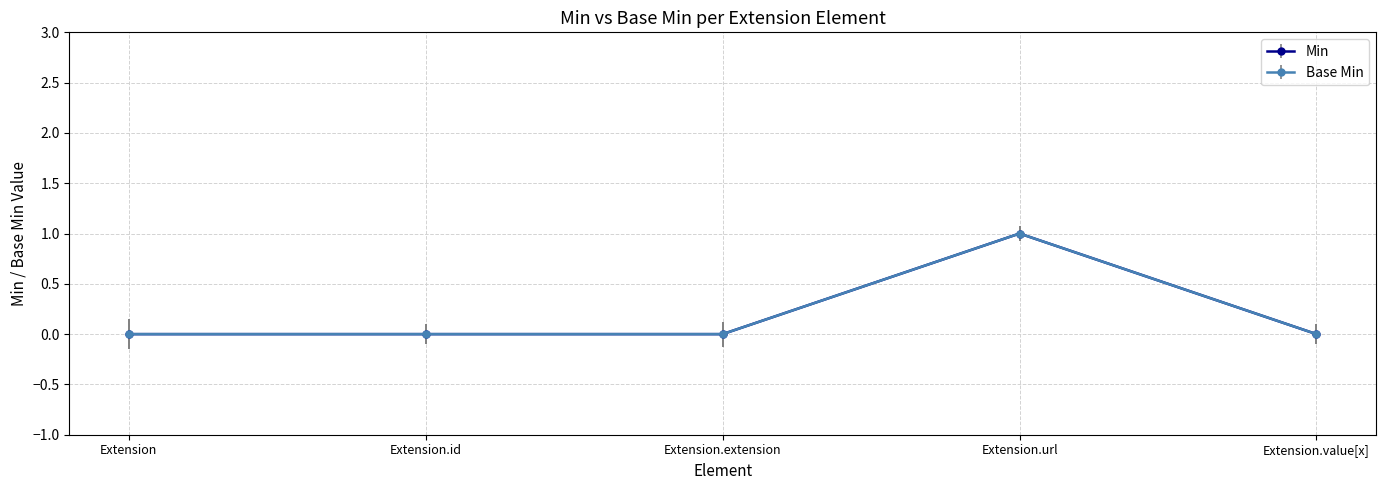

How many lines are shown in the chart?

2